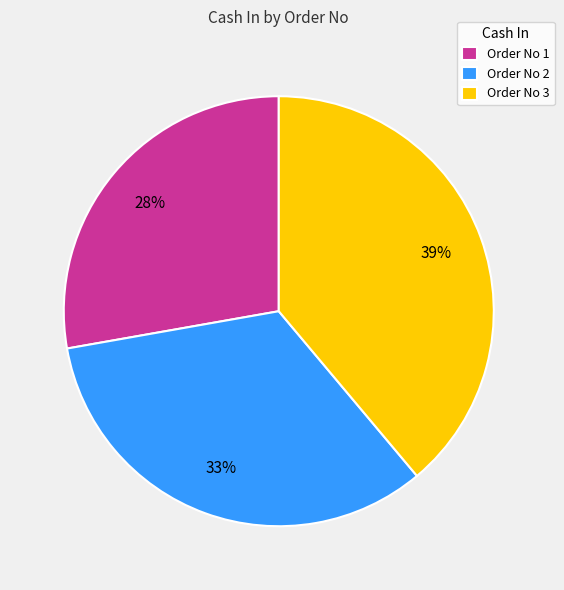

Is there any slice that represents more than half of the pie?

No